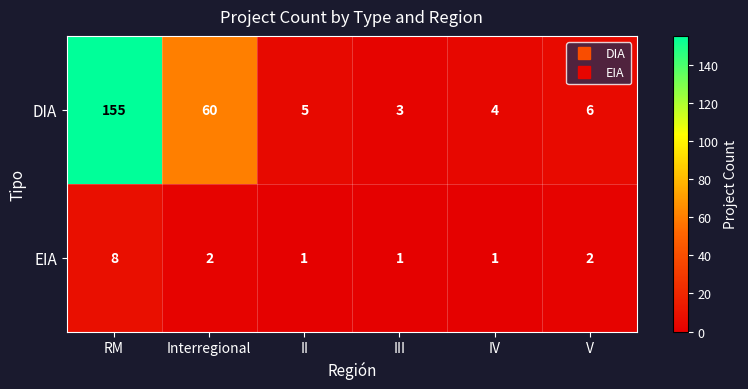

List the series in order of their peak value, highest first.

DIA, EIA